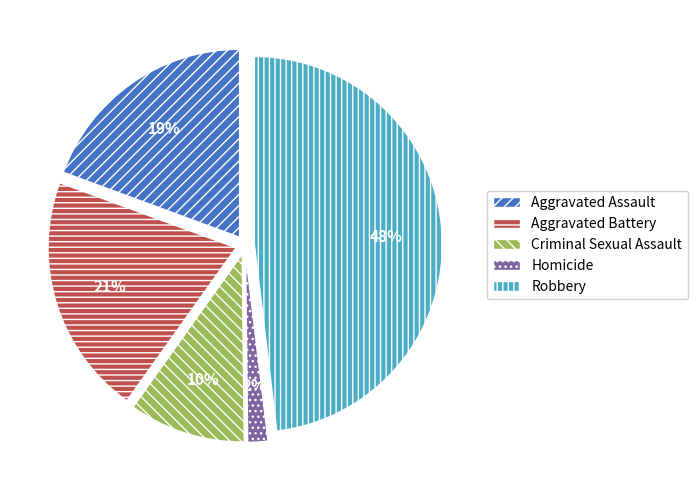

What is the smallest slice in the pie chart?

Homicide